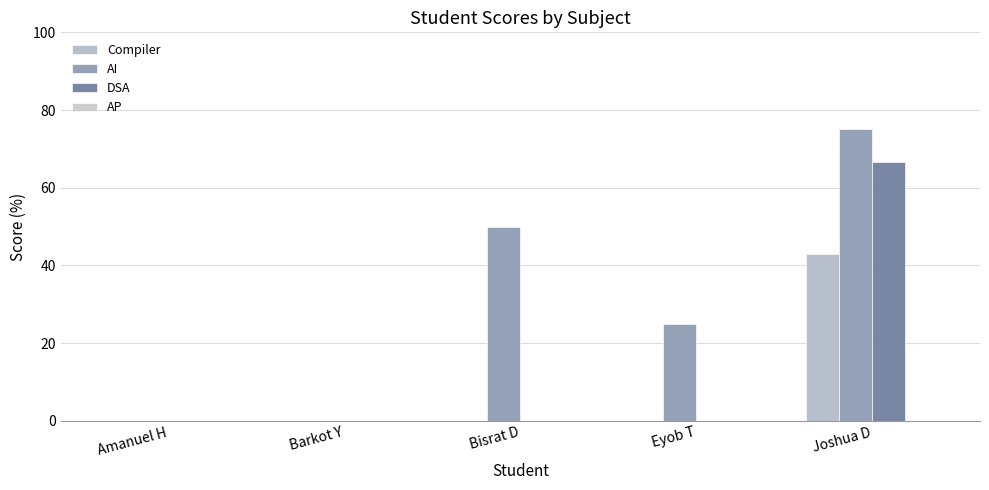

Are the bars grouped side by side (vs. stacked)?

Yes